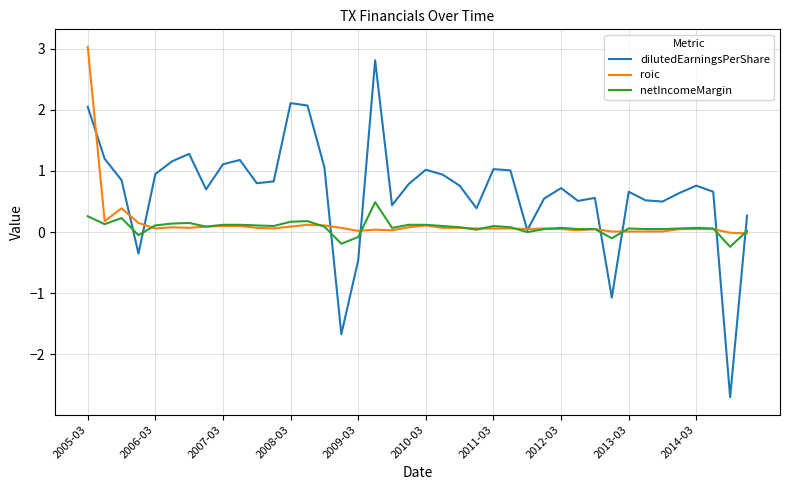

What is the difference between the second highest and second lowest values in the dilutedEarningsPerShare series?

3.8